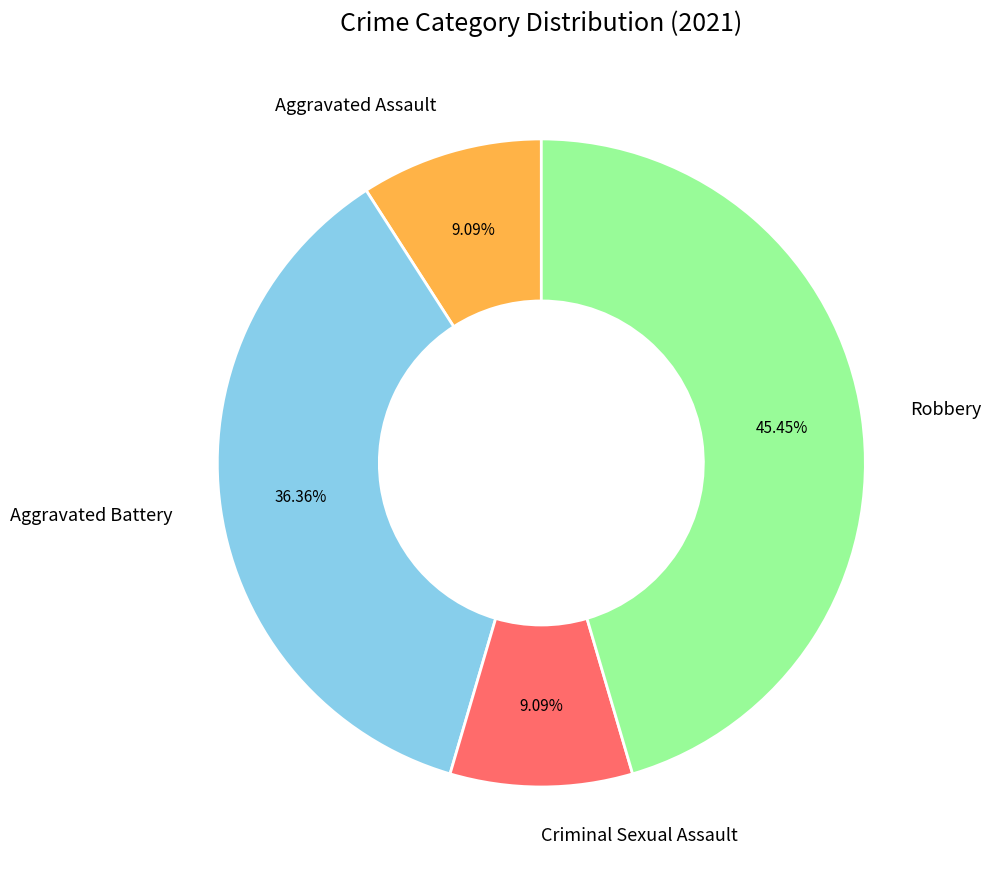

Is it true that Robbery is 45% of the pie?

True